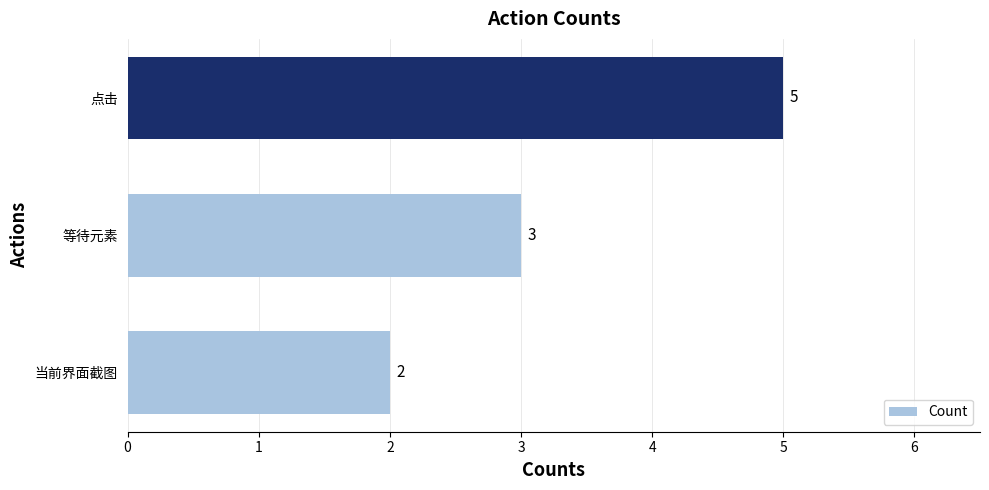

Count the number of categories in the chart.

3